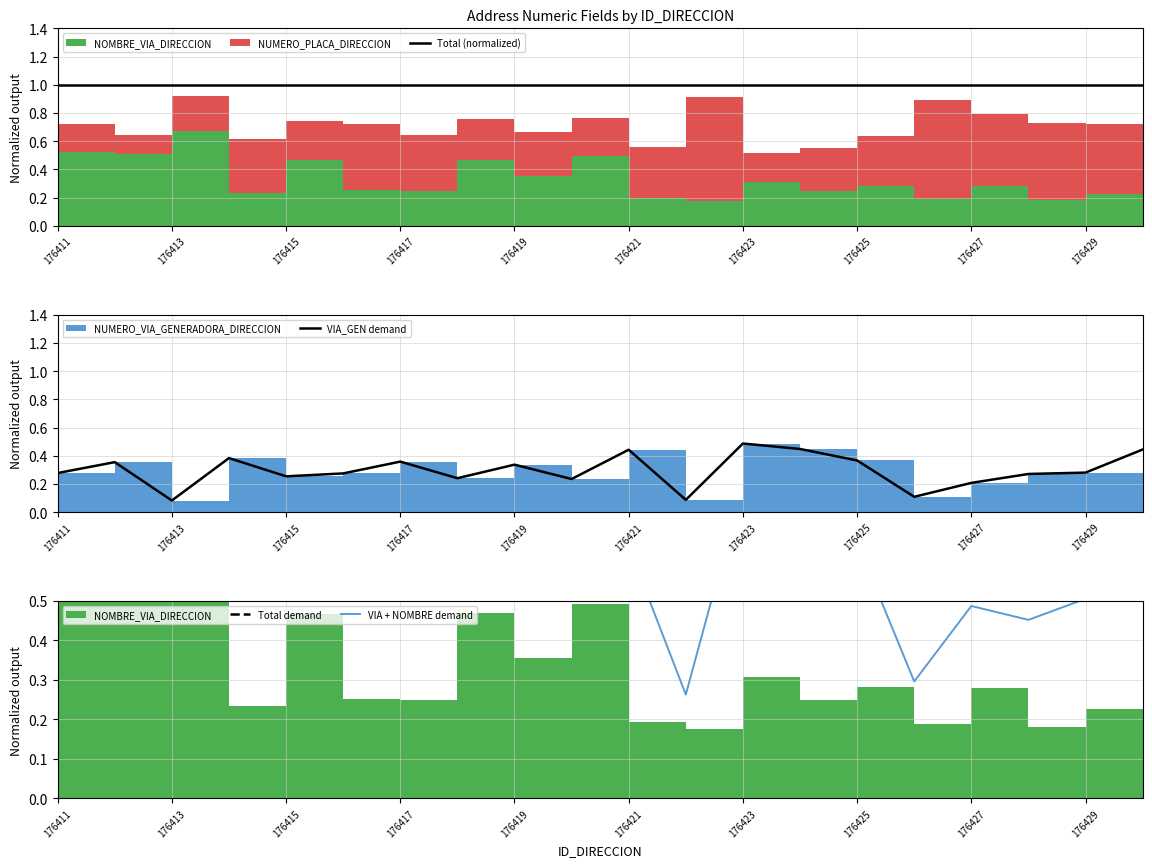

True or false: Total demand has a value of 1.0 at 176421.

True